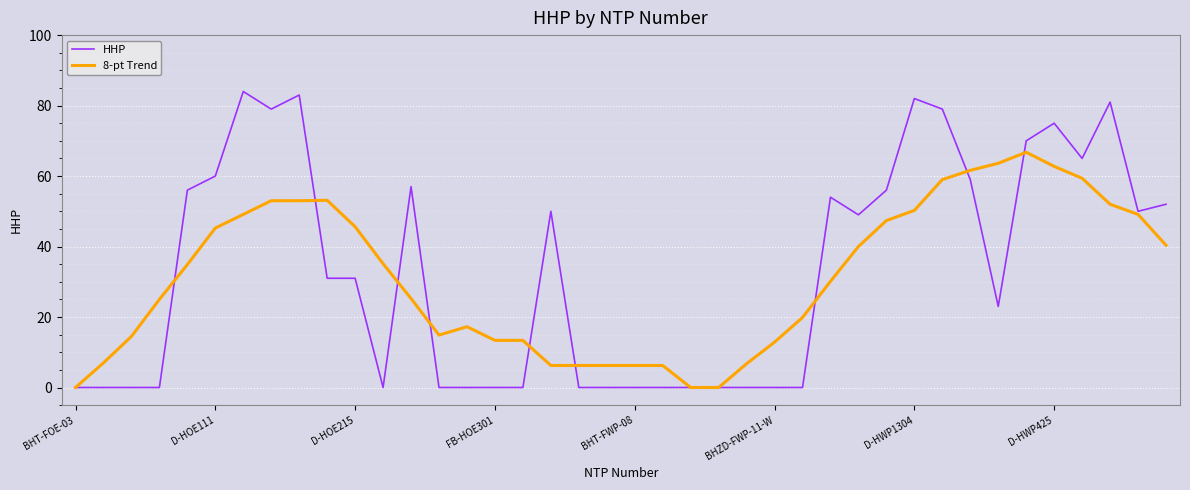

What is the highest value of the HHP series?

84.0